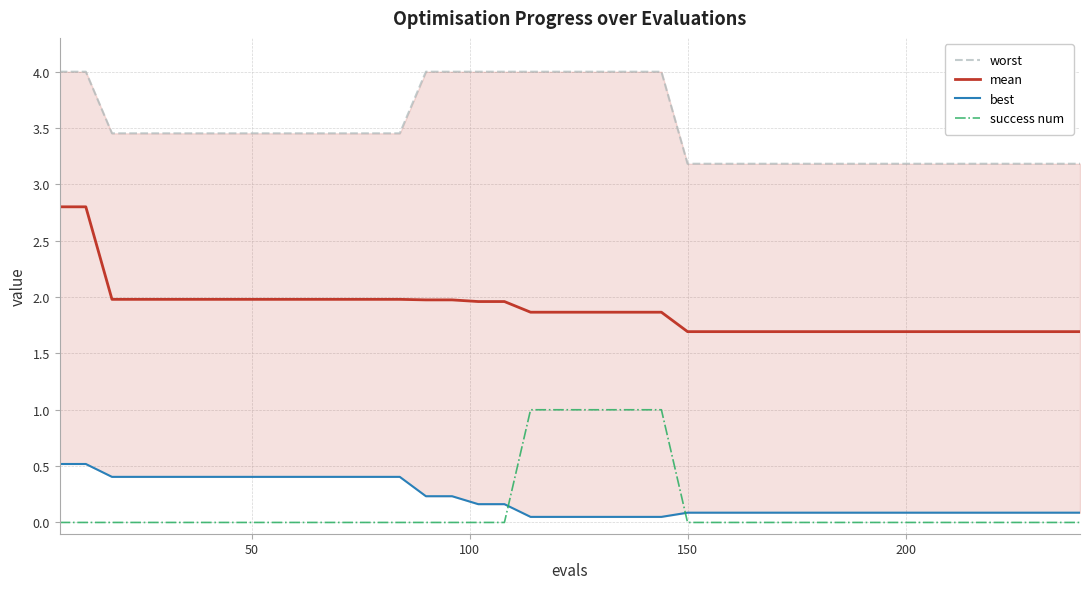

What are all the series names shown in the legend?

worst, mean, best, success num